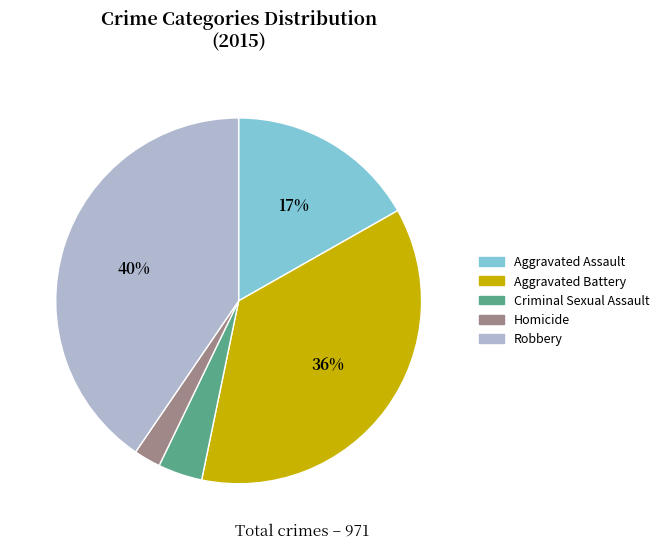

To the nearest percent, what is the difference between the Robbery and Aggravated Battery slice percentages?

4%